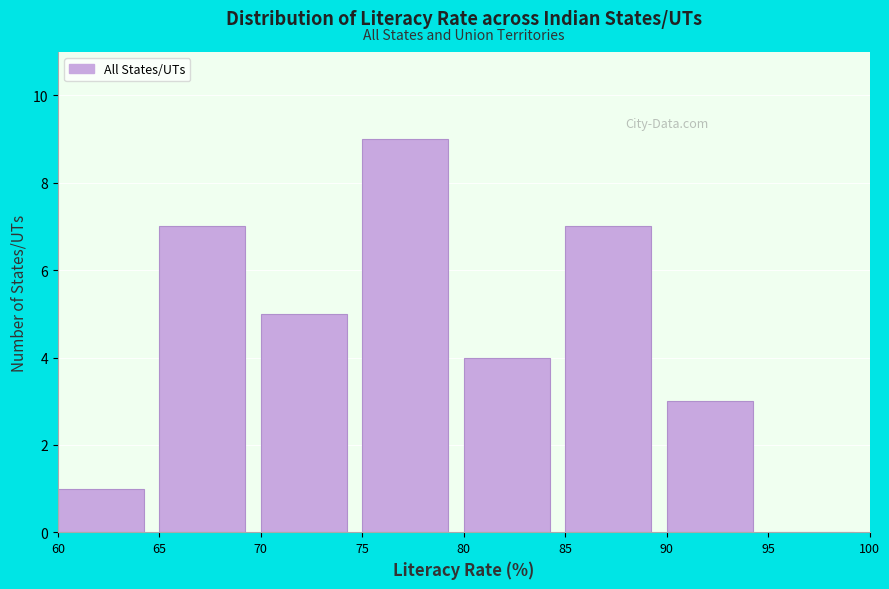

What is the height of the bar covering 75 to 80 on the x-axis? The values are not printed on the chart, so give them approximately, as read against the axis.

9